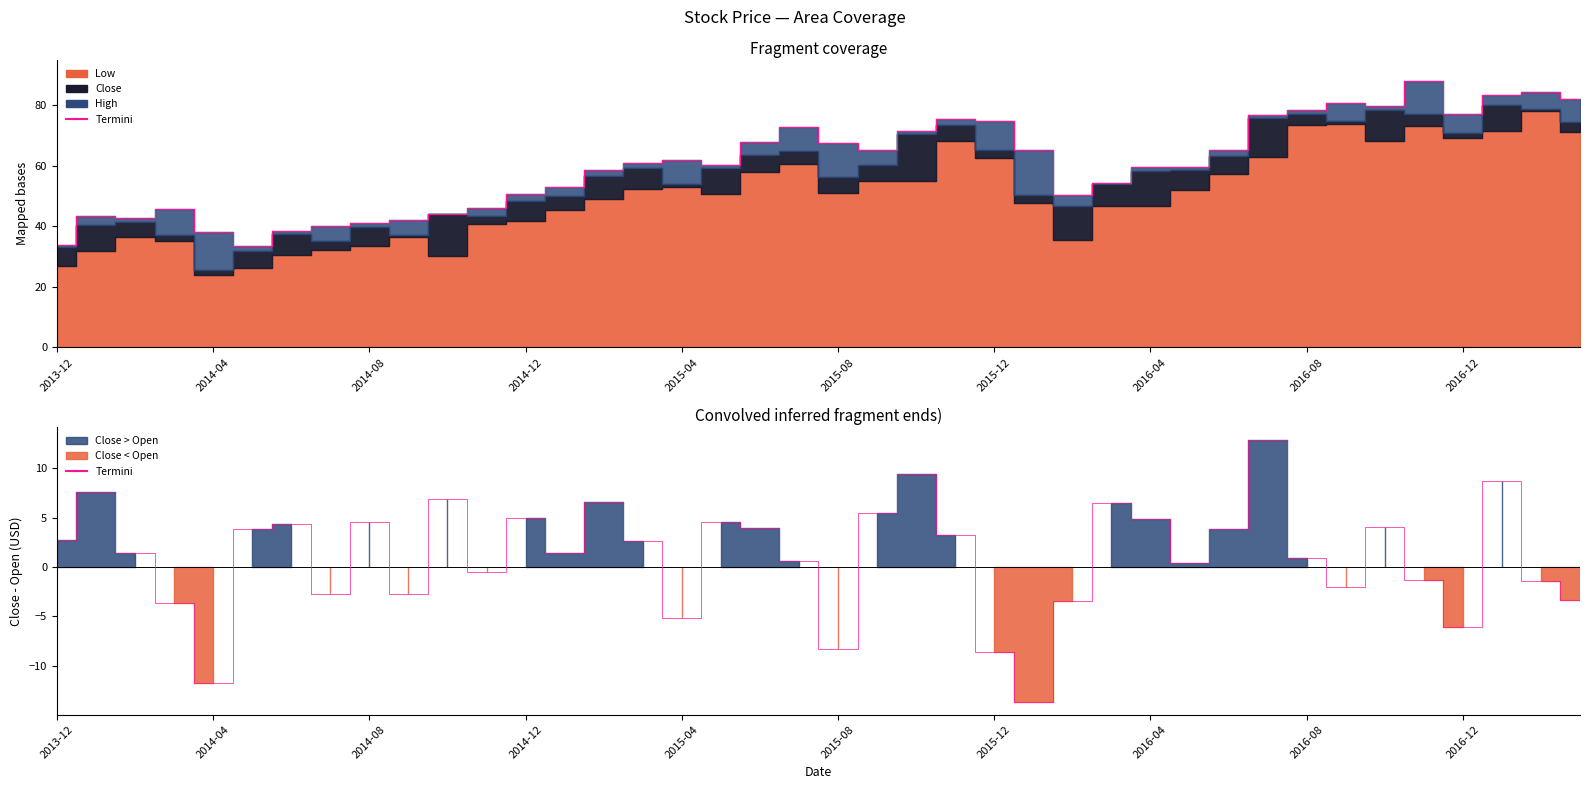

What is the change in value from 2015-08 to 31?

+9.0